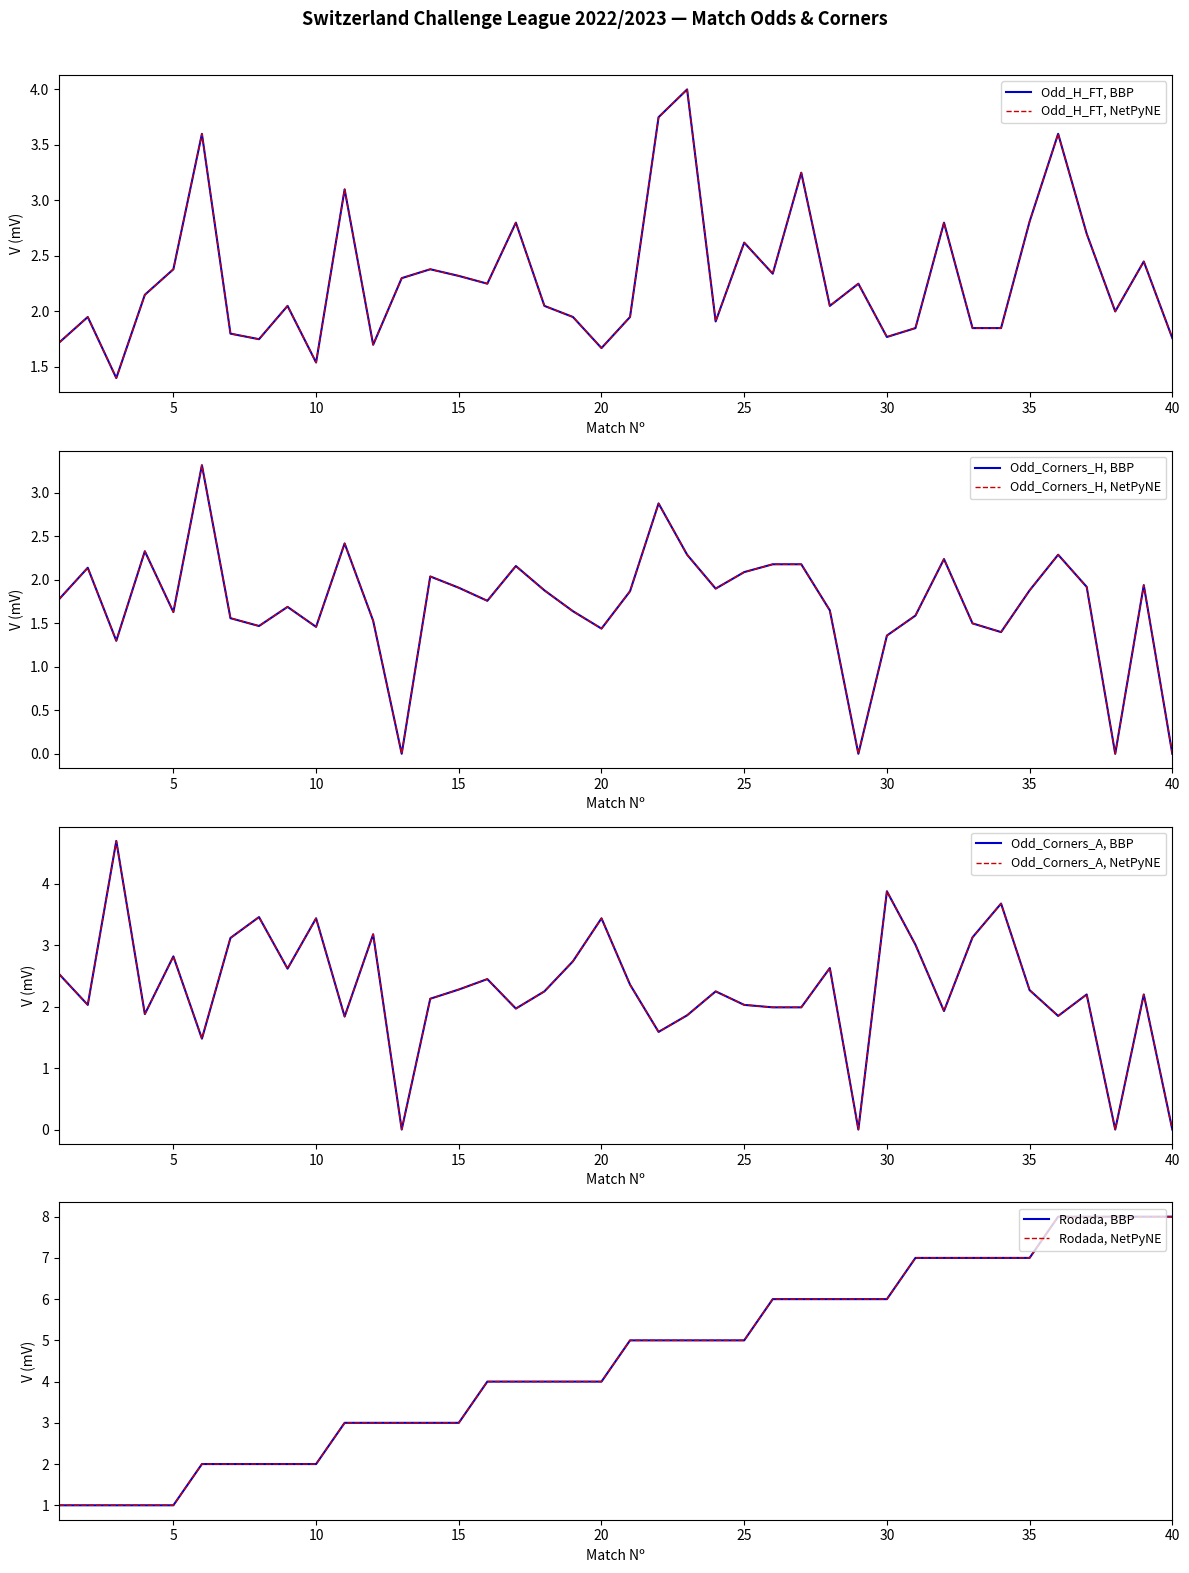

What is the value of the Odd_Corners_A point at the 31st from the left?

3.0